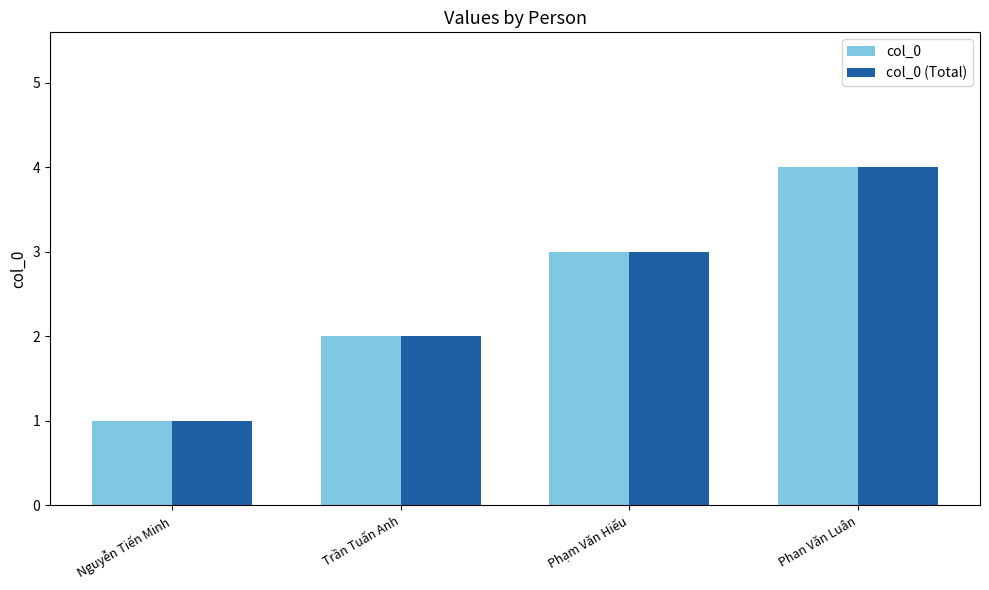

What position from the right is Phạm Văn Hiếu?

2